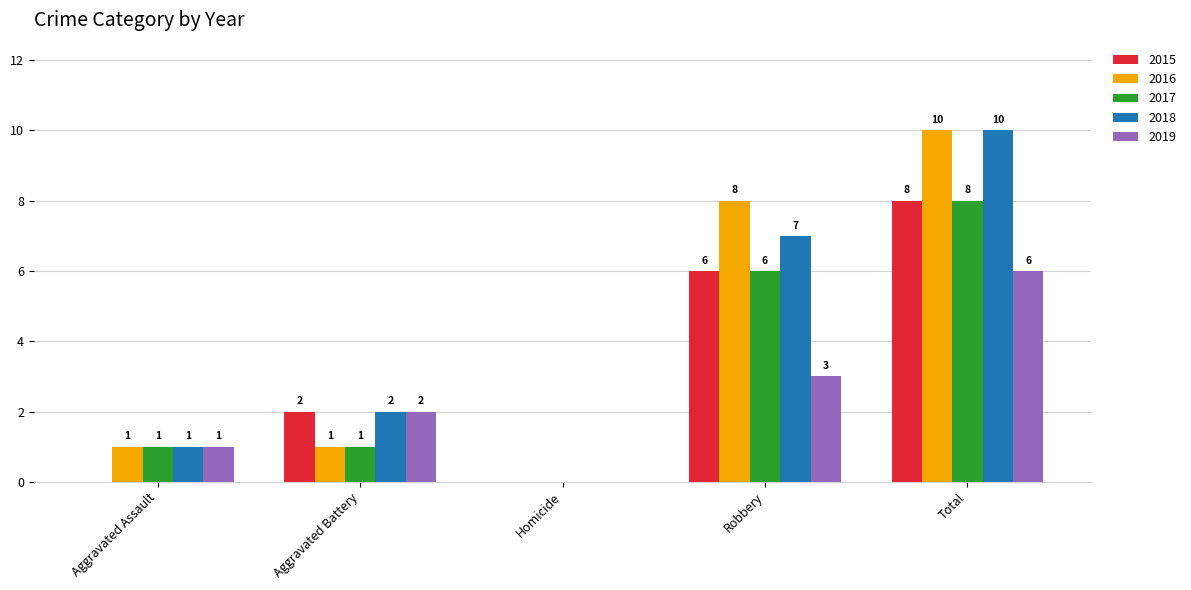

How many positive values does the 2018 series have?

4